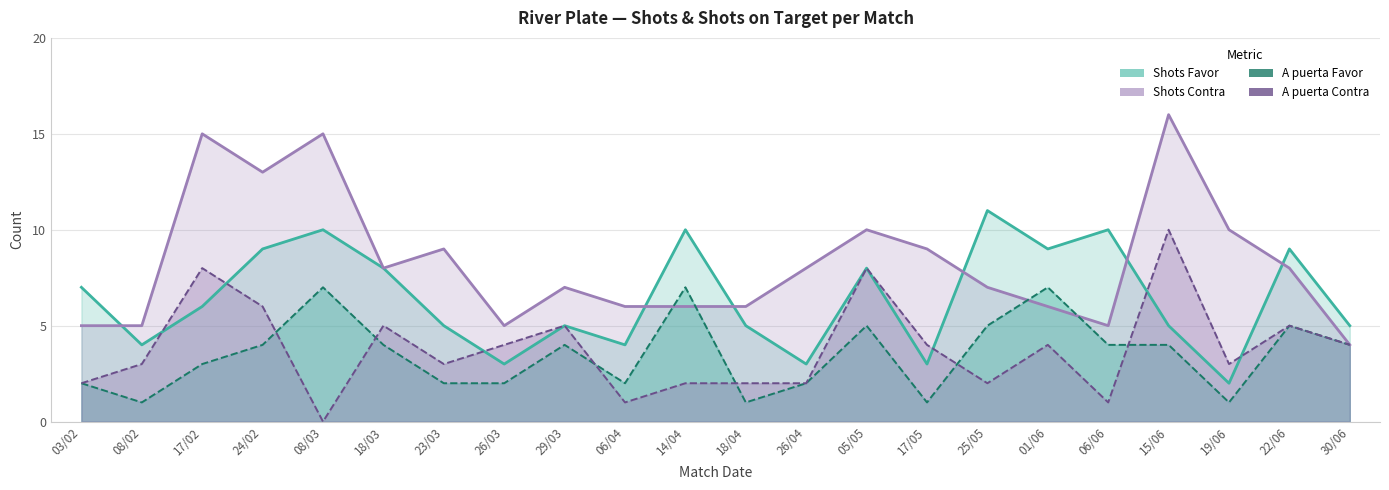

What is the label of the 8th point from the left?

26/03